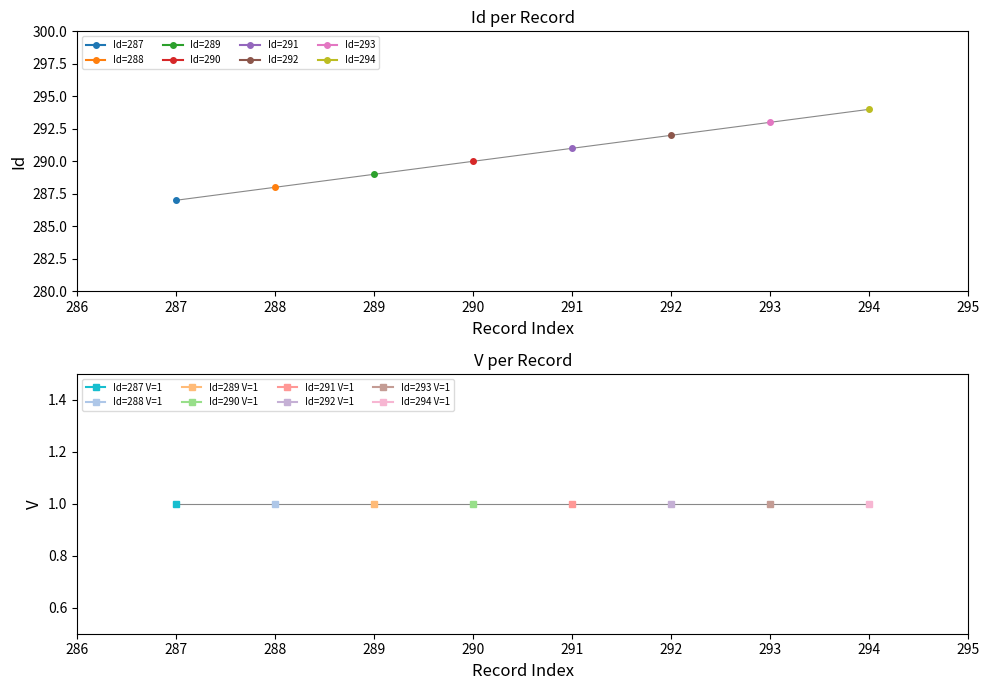

What is the smallest value displayed?

287